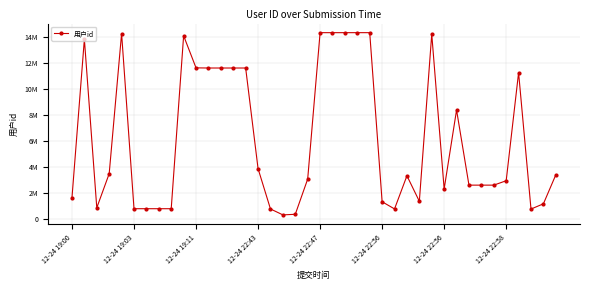

Does the chart have visible grid lines?

Yes